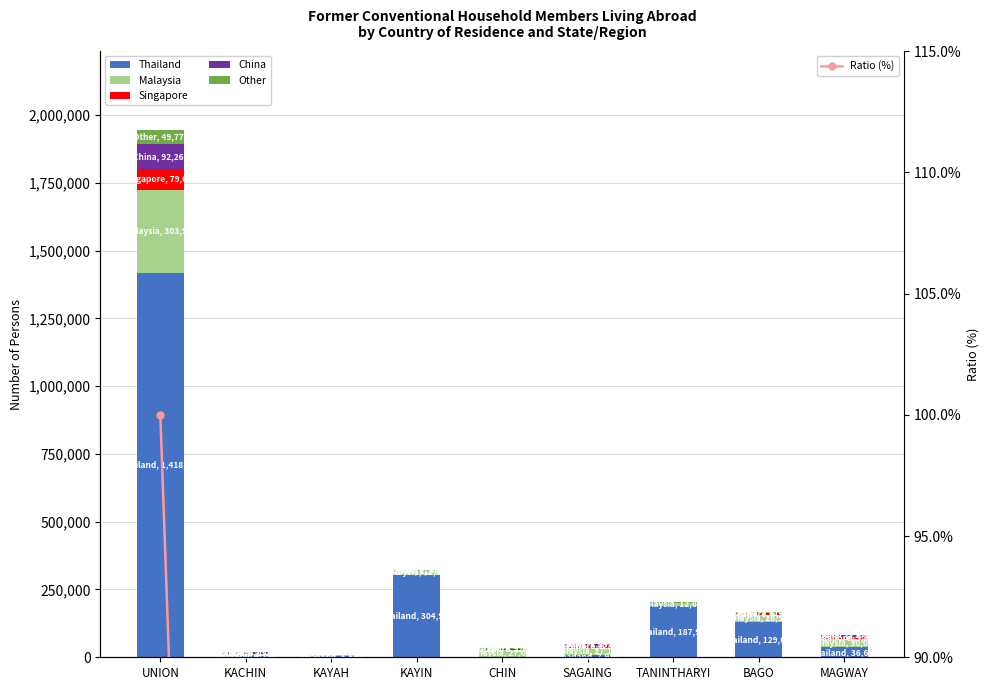

What is the difference between the maximum and second lowest values in the China series?

92206.0